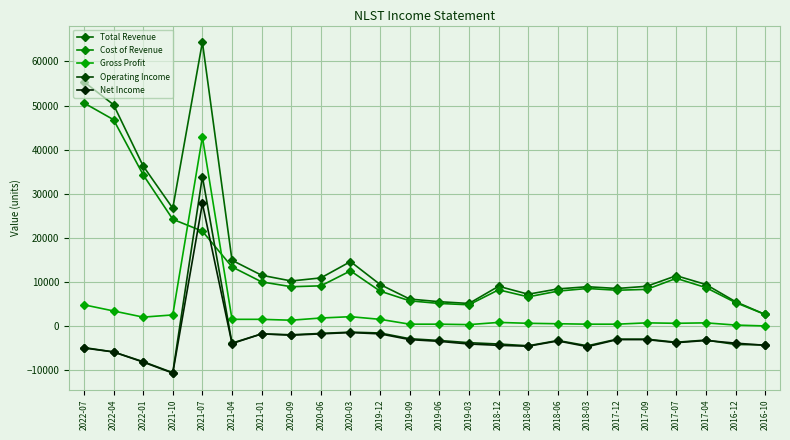

How many data points in Net Income are less than -3500?

12